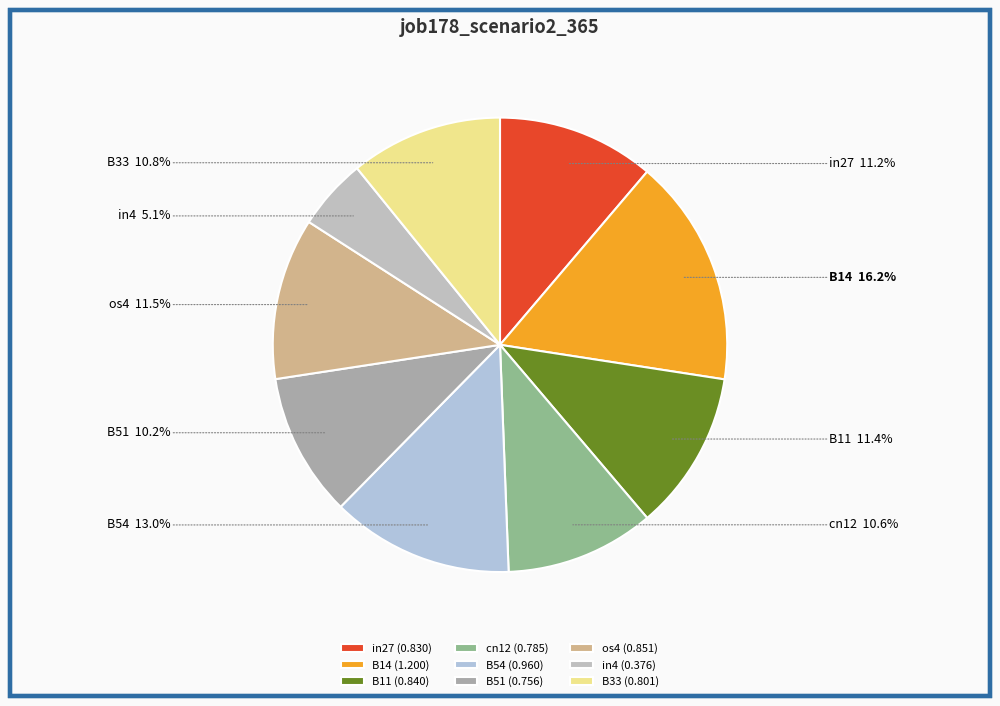

Is there any slice that represents more than half of the pie?

No